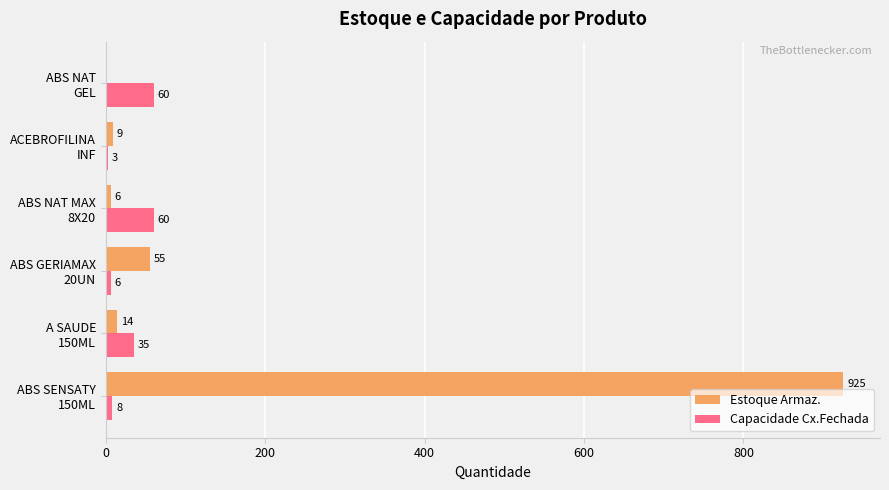

Which series has the largest total across all categories?

Estoque Armaz.